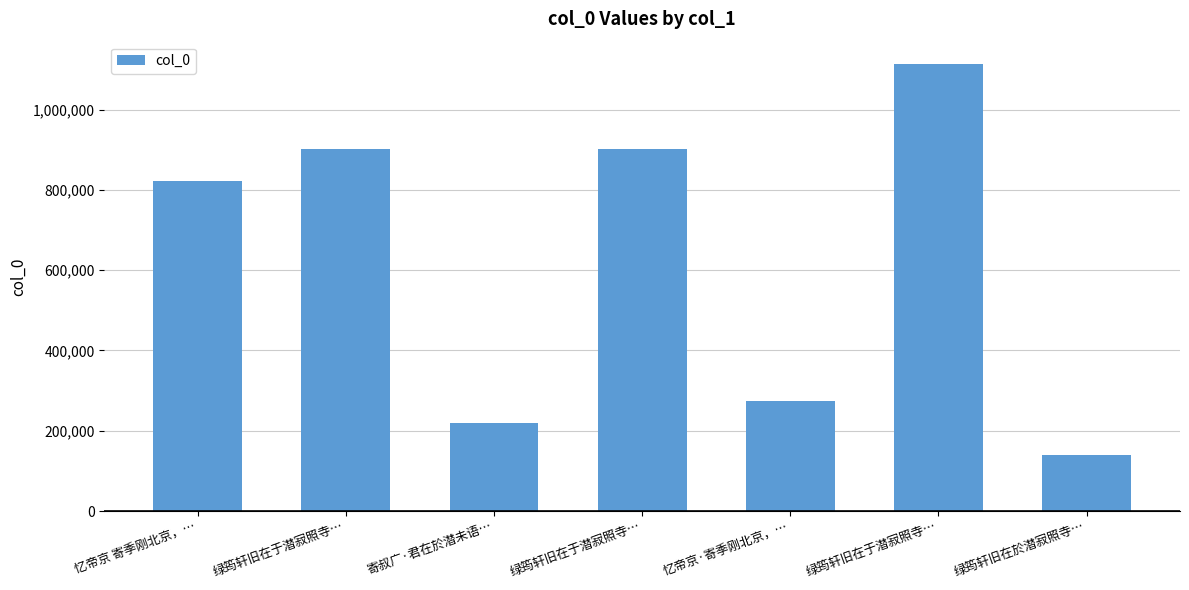

Which has a higher value, 寄叔广·君在於潜未语… or 绿筠轩旧在于潜寂照寺…?

绿筠轩旧在于潜寂照寺…